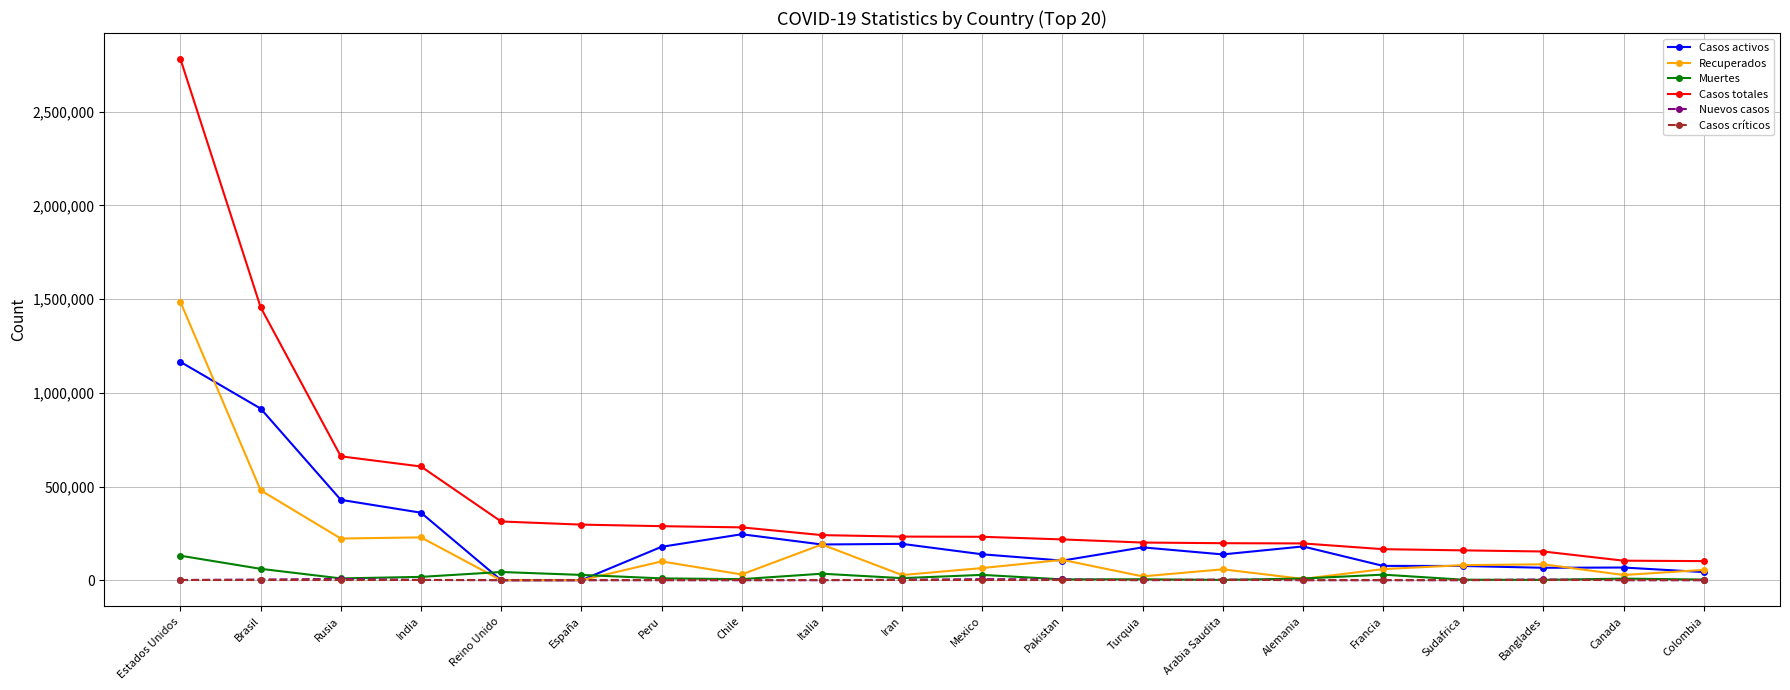

The Recuperados series shows 59319 at Francia. True or false?

True